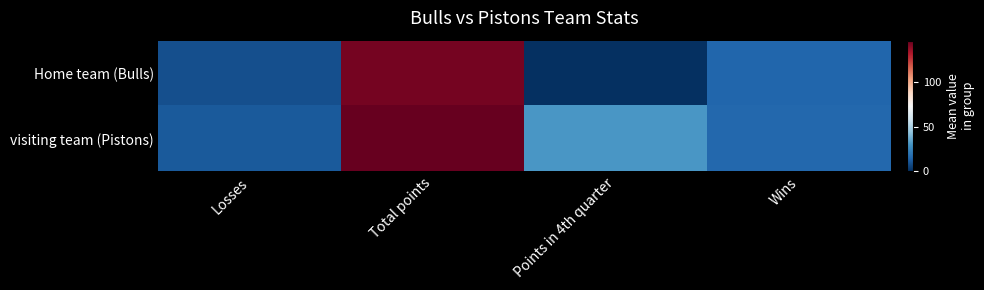

Rank the series by their maximum value, from highest to lowest.

visiting team (Pistons), Home team (Bulls)